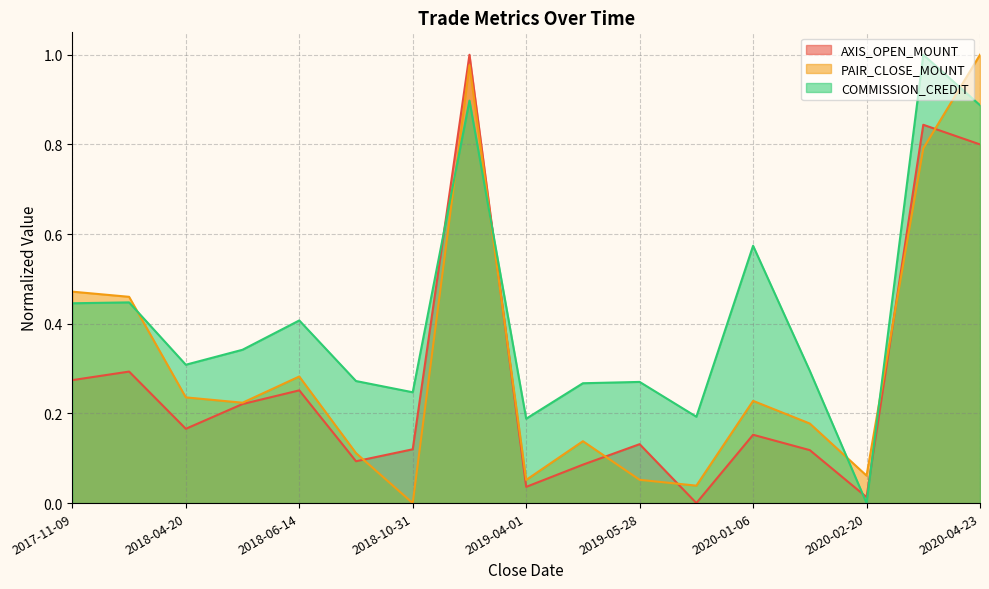

List the series in order of their peak value, highest first.

AXIS_OPEN_MOUNT, PAIR_CLOSE_MOUNT, COMMISSION_CREDIT